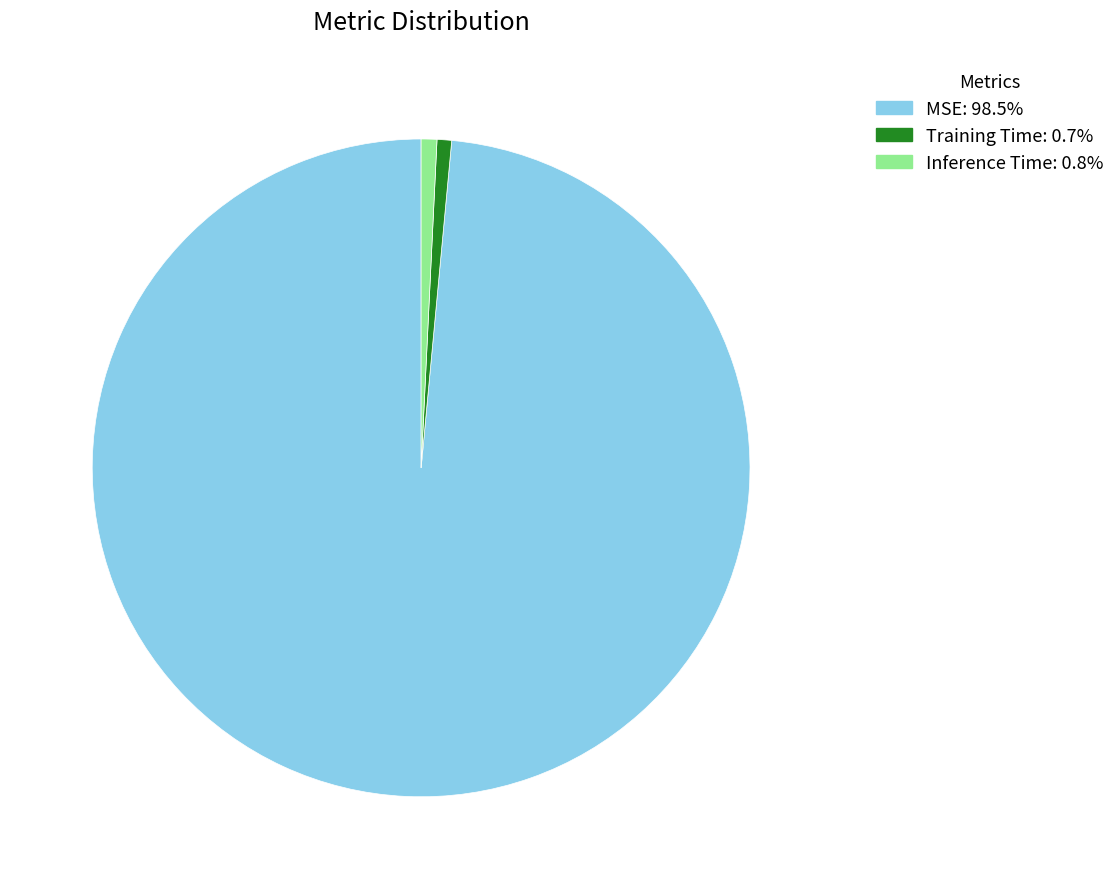

True or false: MSE accounts for 99% of the total.

True